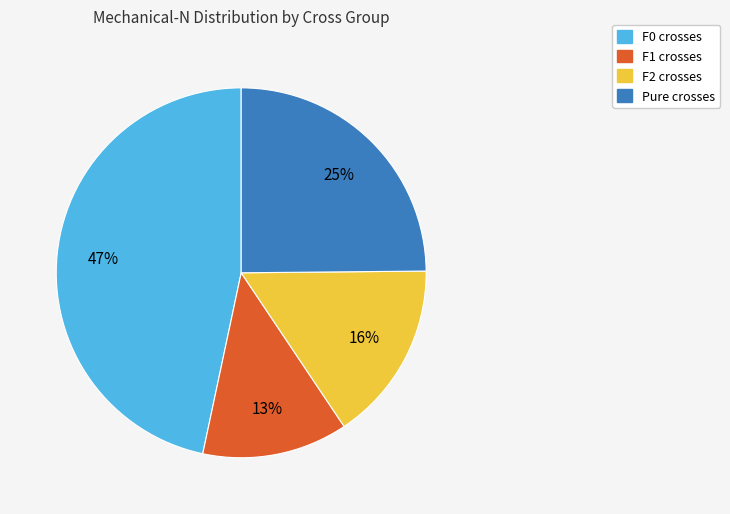

Does any single category account for the majority?

No